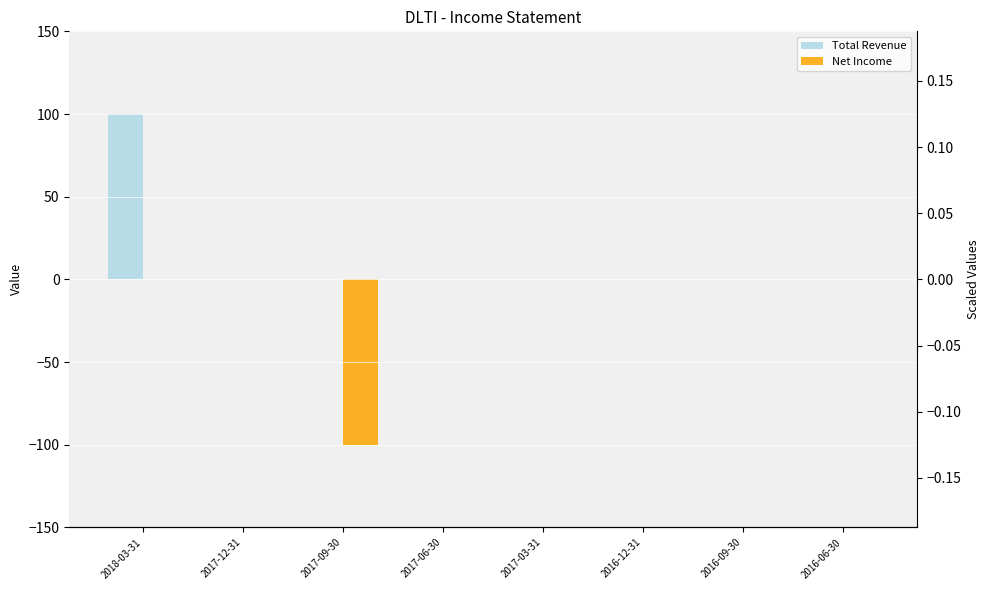

Are the bars grouped side by side (vs. stacked)?

Yes